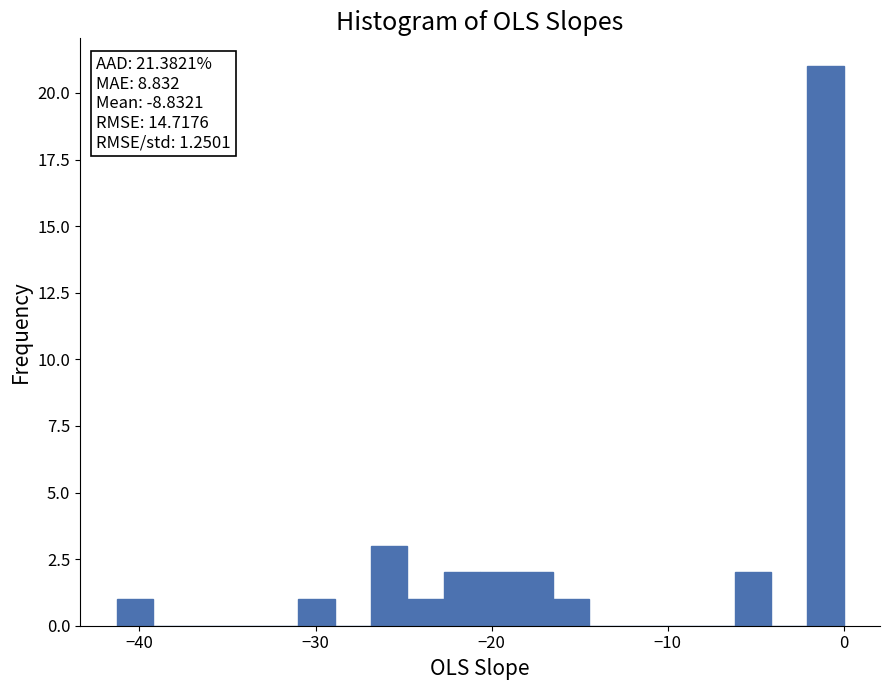

Around what value on the x-axis is the tallest bar? Give the approximate position of its centre, as read against the axis.

-1